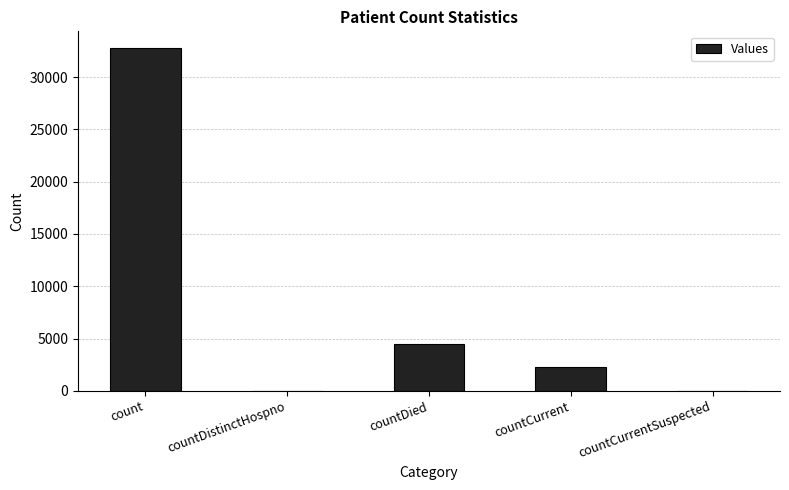

Count the number of data series in this chart.

1